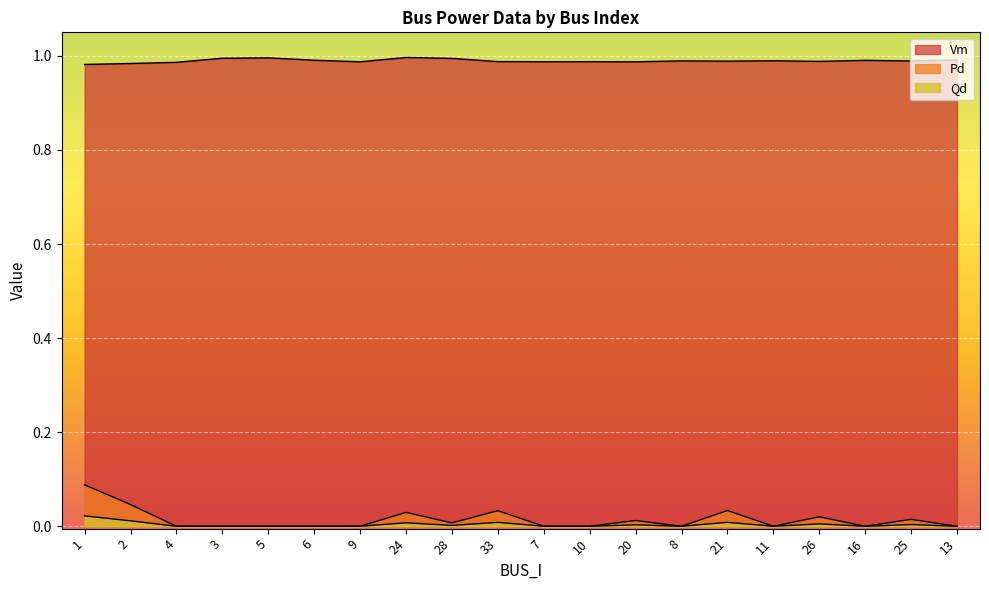

Rank the categories by Qd value from highest to lowest.

1, 2, 21, 33, 24, 26, 25, 20, 28, 4, 3, 5, 6, 9, 7, 10, 8, 11, 16, 13